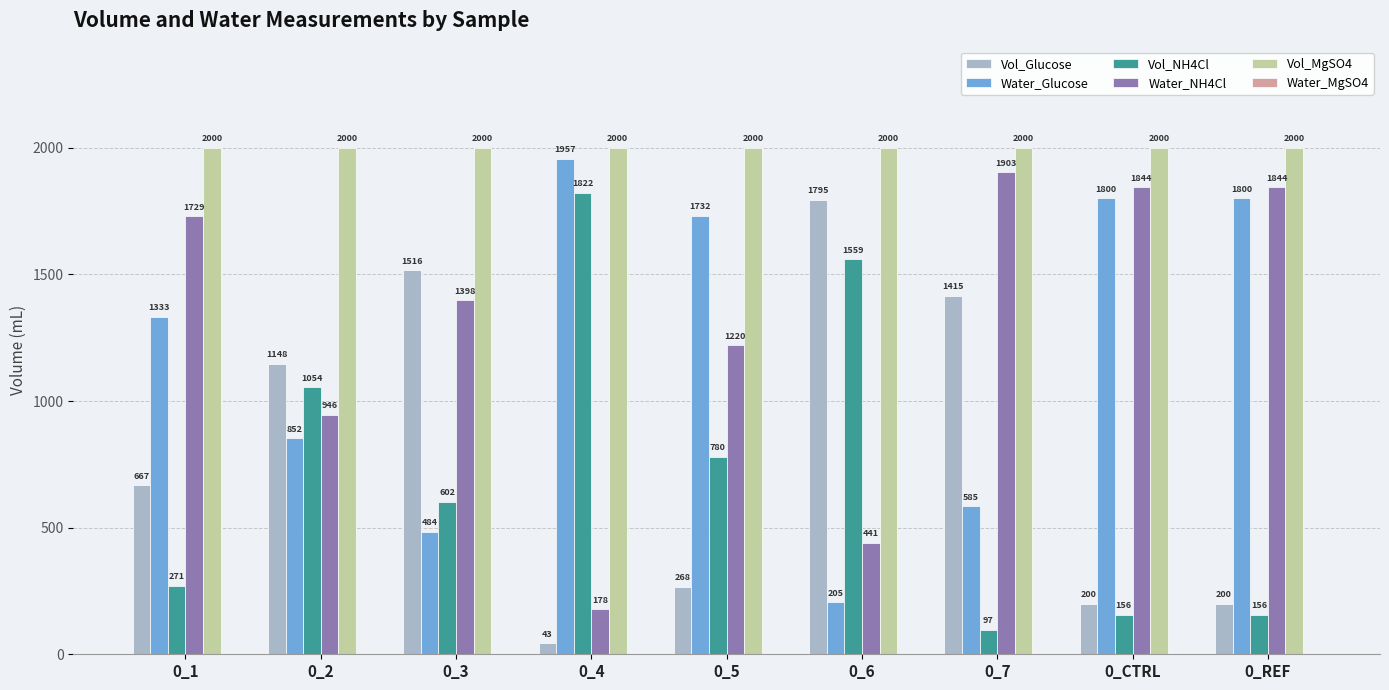

What is the label of the 4th bar from the right?

0_6